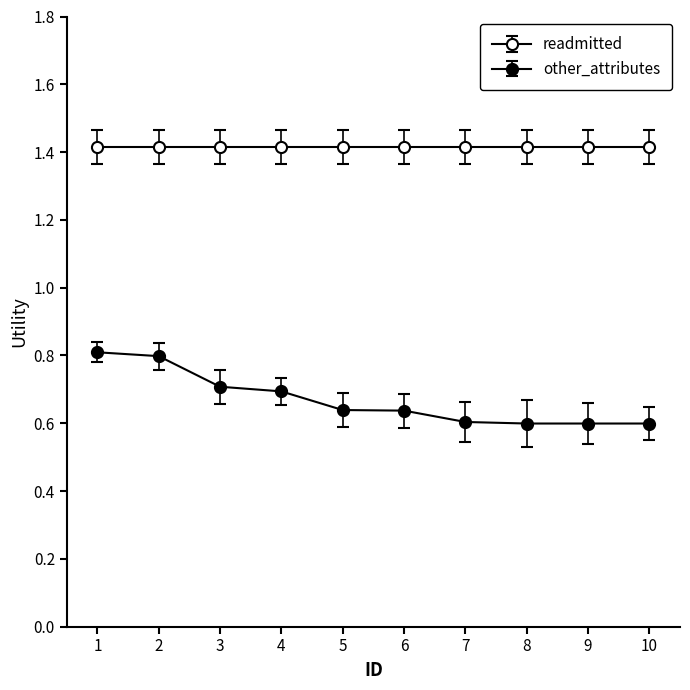

Is this an area chart (filled region under the line)?

No